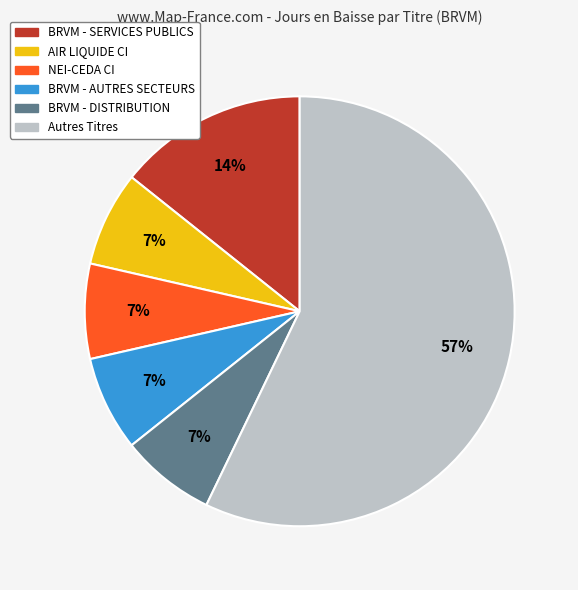

How many segments does this pie chart have?

6